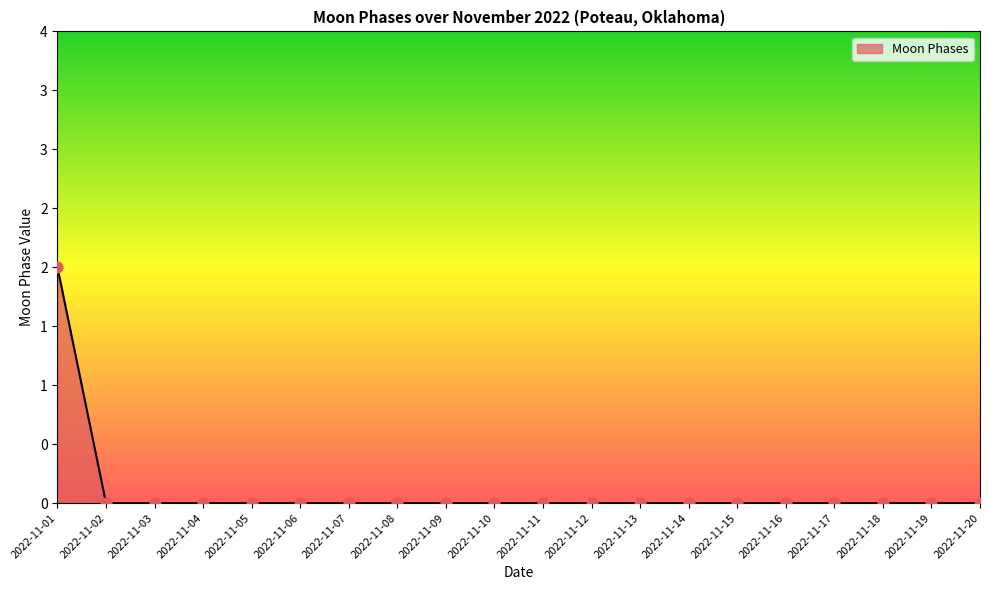

What is the change in value from 2022-11-01 to 2022-11-05?

-2